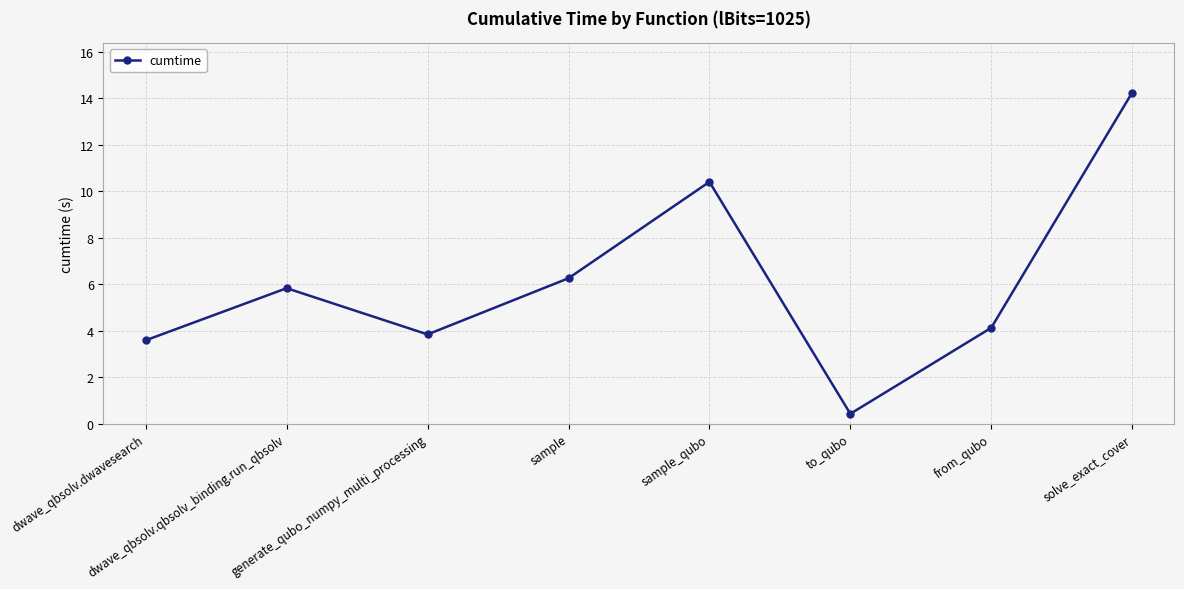

What is the sum of the values at generate_qubo_numpy_multi_processing and to_qubo?

4.3